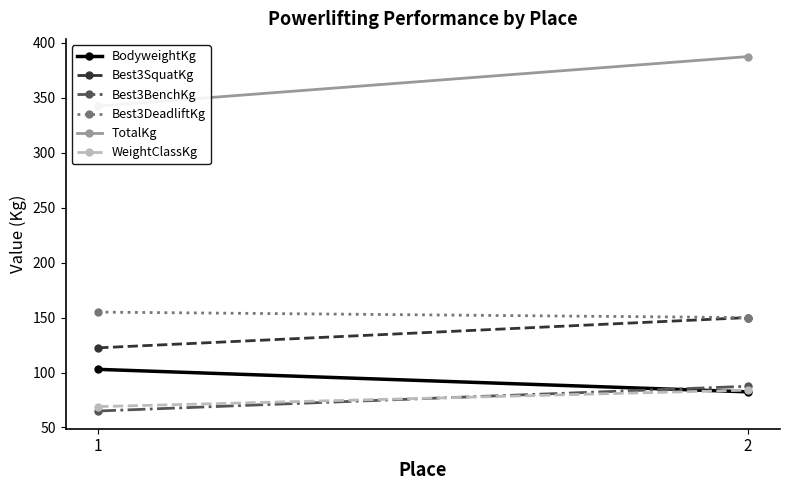

Which has a higher value, 2 or 1?

1